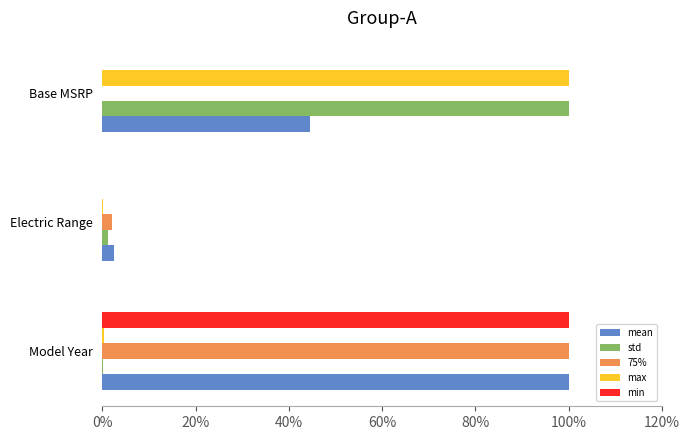

Which series has the widest spread of values?

75%